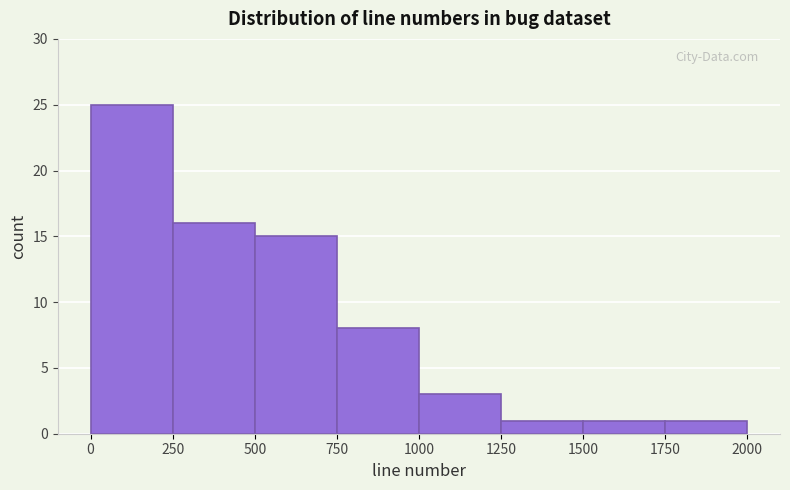

How tall is the bar that spans 1250 to 1500 on the x-axis? The values are not printed on the chart, so give them approximately, as read against the axis.

1